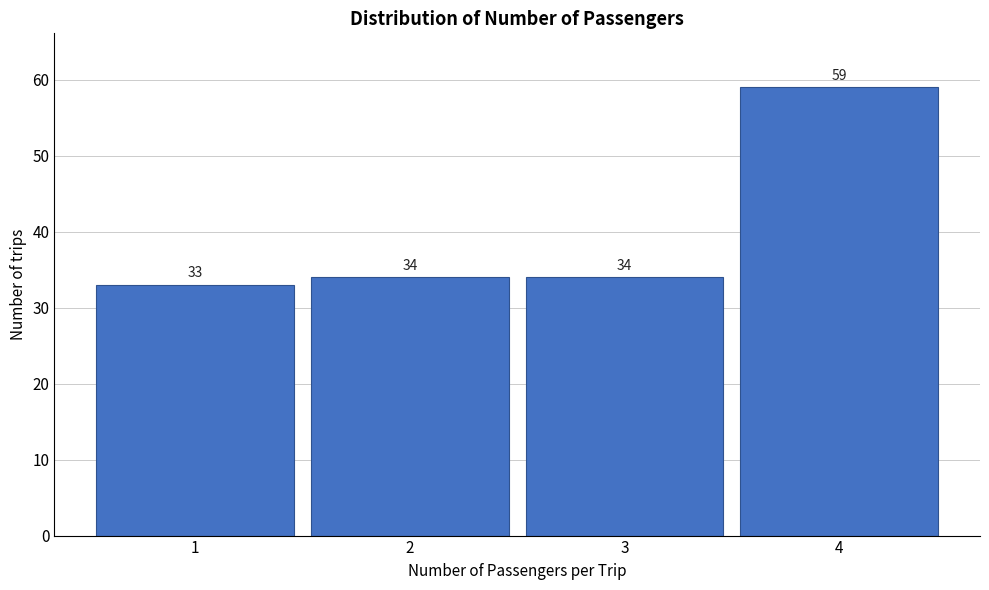

Reading left to right, transcribe this chart: for each bar, give the range it covers on the x-axis and its height.

0.5 to 1.5: 33
1.5 to 2.5: 34
2.5 to 3.5: 34
3.5 to 4.5: 59